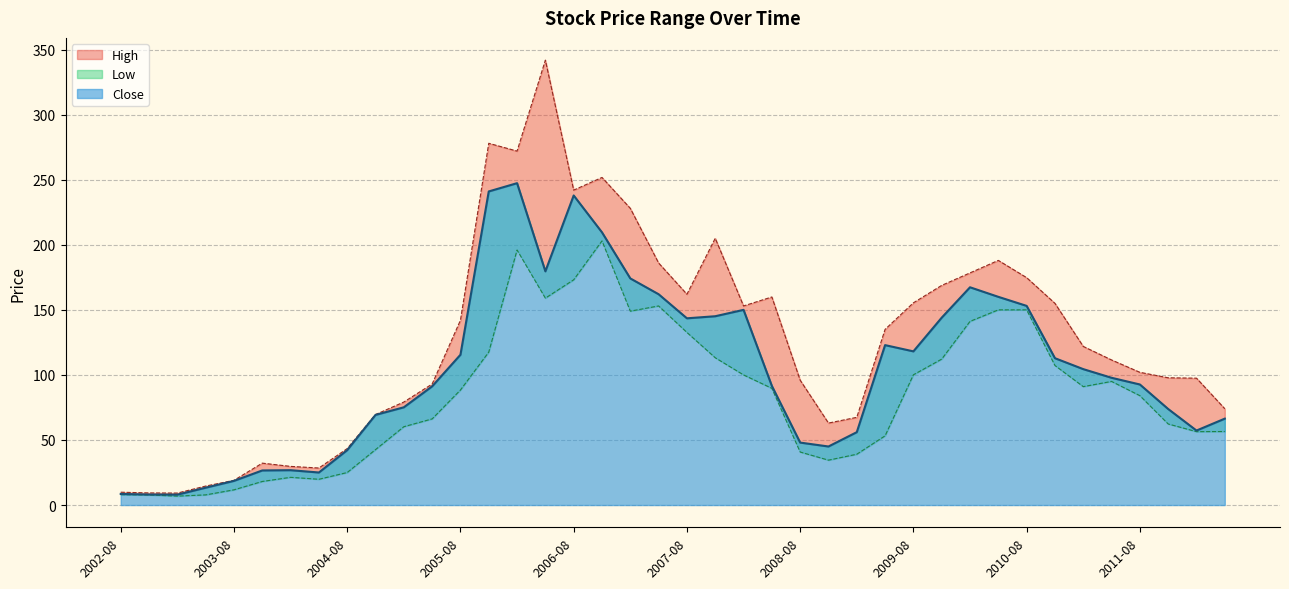

At which label is High closest to 175?

2010-08